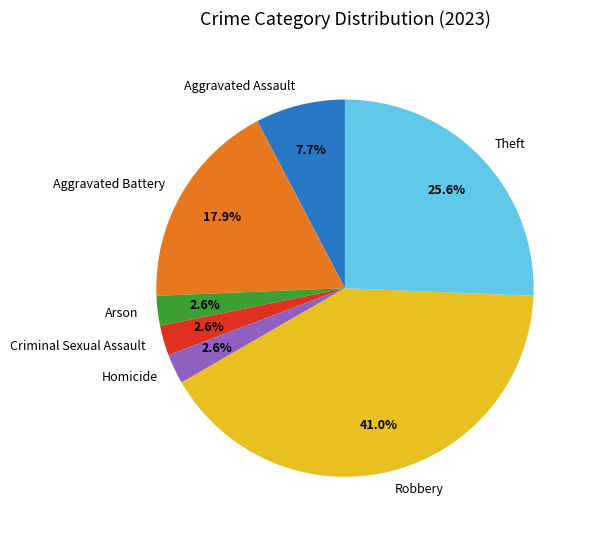

Count the number of slices in the pie.

7